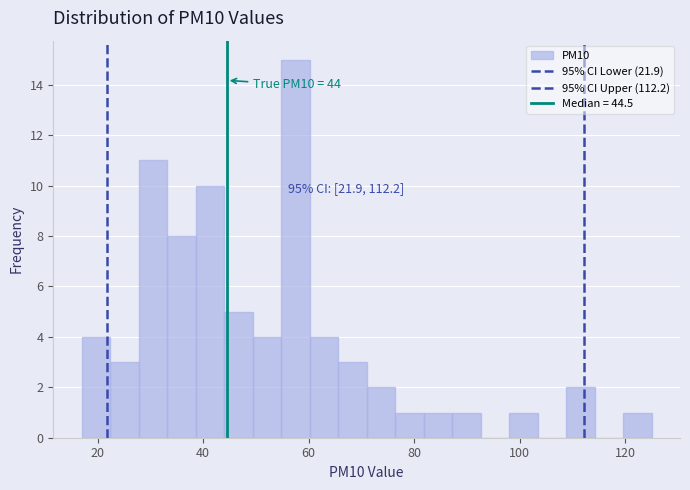

Around what value on the x-axis is the tallest bar? Give the approximate position of its centre, as read against the axis.

58